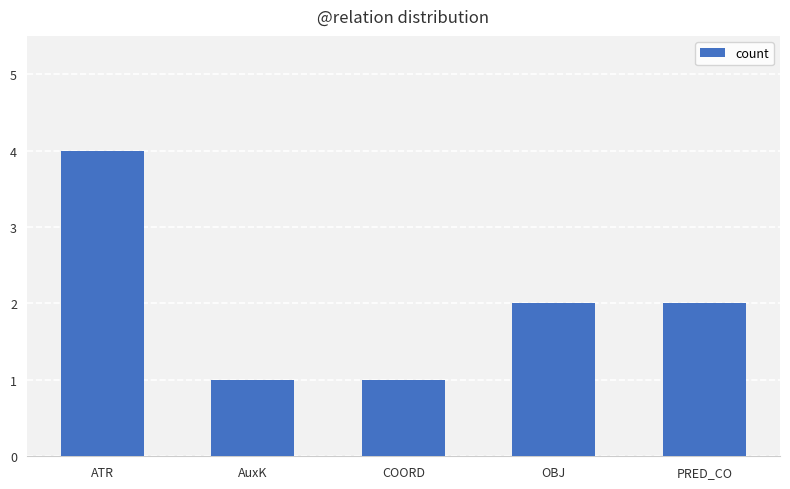

What is the difference between the values at ATR and OBJ?

2